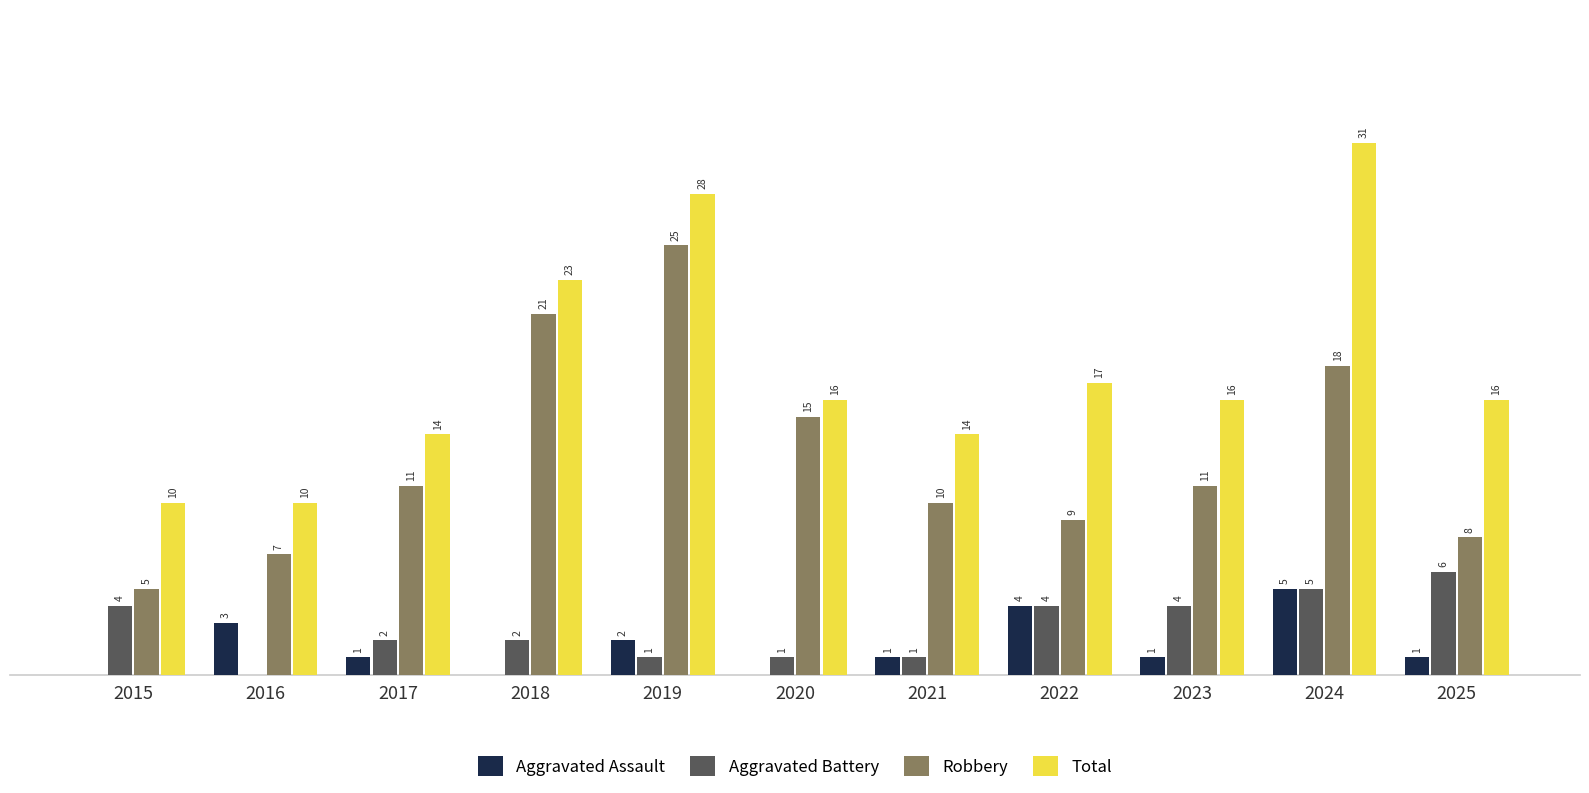

Which series has the largest total across all categories?

Total